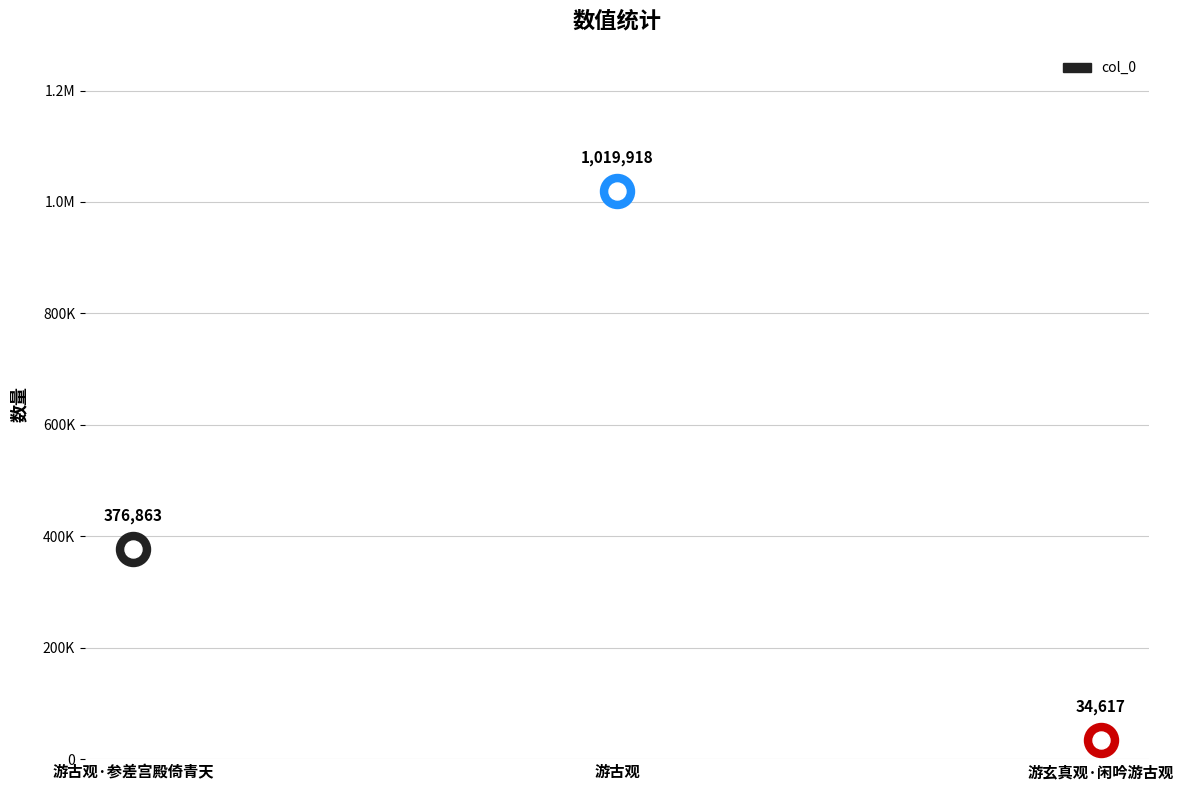

Between 游古观 and 游玄真观·闲吟游古观, which is larger?

游古观